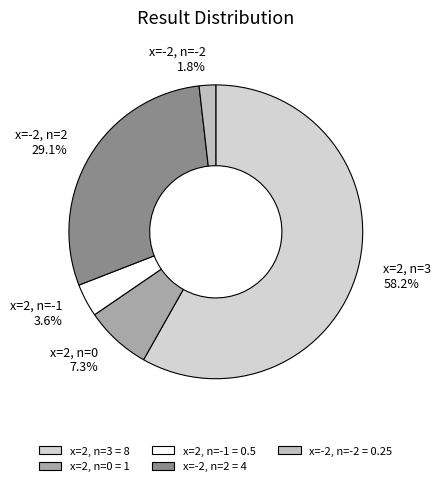

What percentage do x=2, n=0 and x=2, n=3 together represent?

65.5%